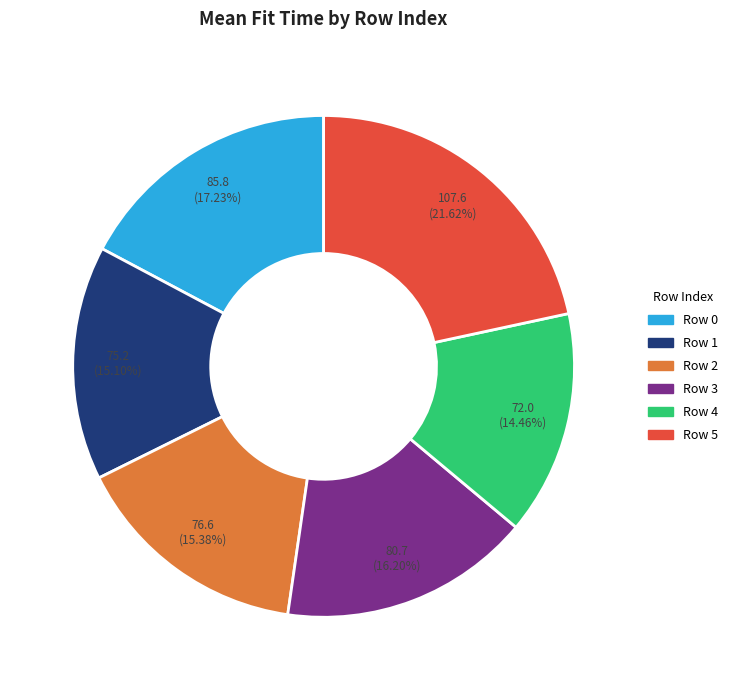

Does Row 1 account for over 50% of the chart?

No